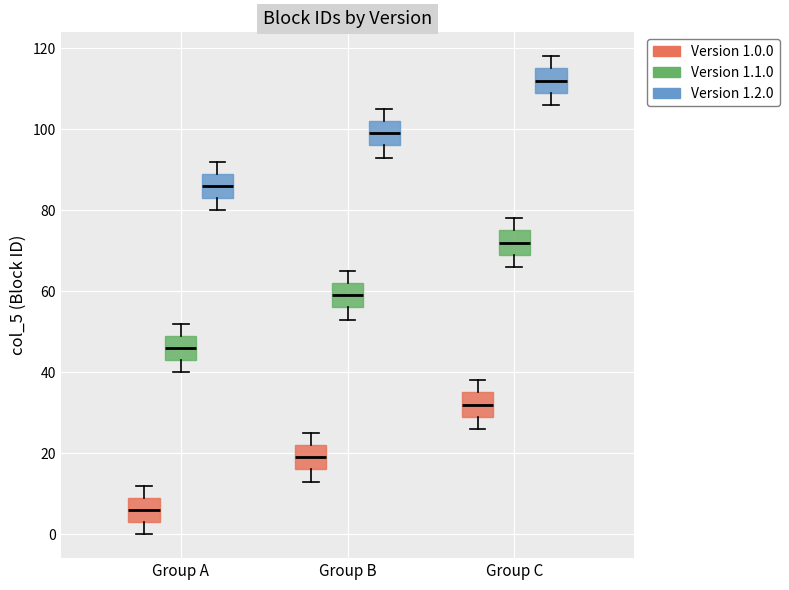

Which box has the highest median line?

Group C (Version 1.2.0)